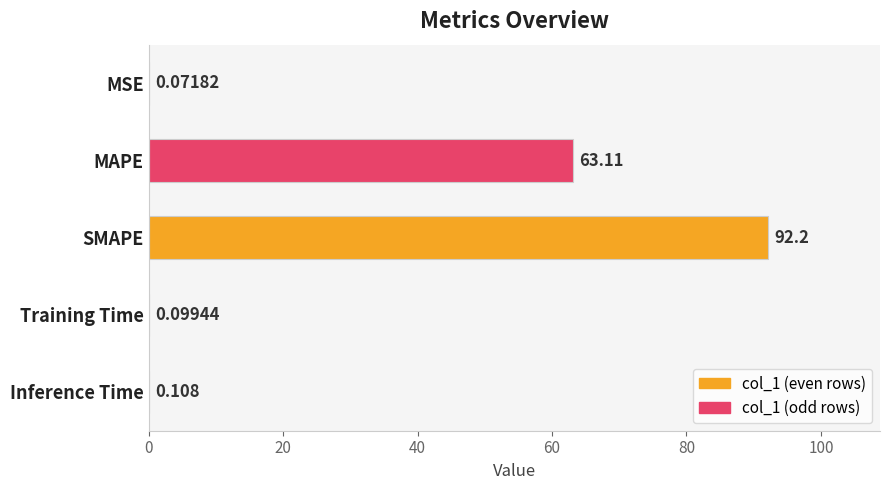

At which label is the value closest to 46?

MAPE